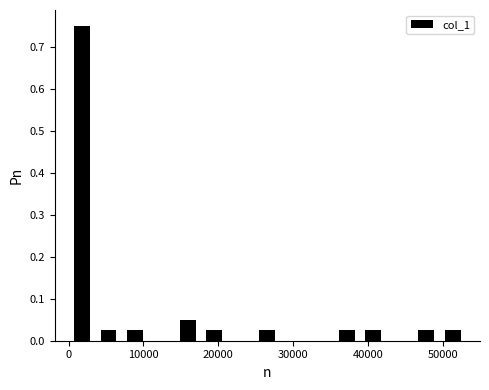

Around what value on the x-axis is the tallest bar? Give the approximate position of its centre, as read against the axis.

2000